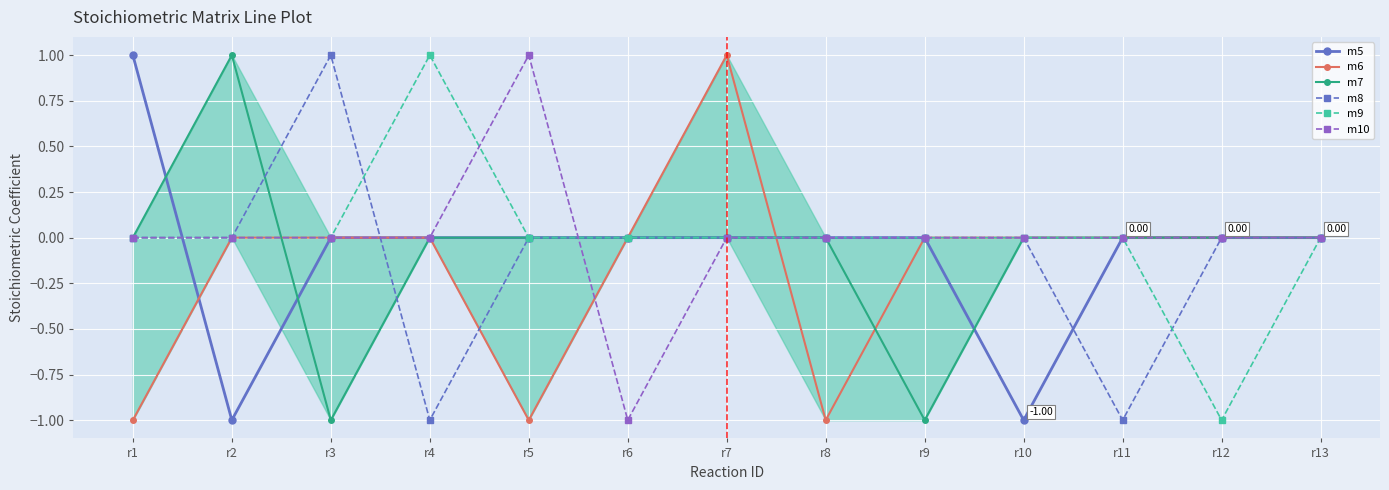

What is the spread (max minus min) of values at r12?

1